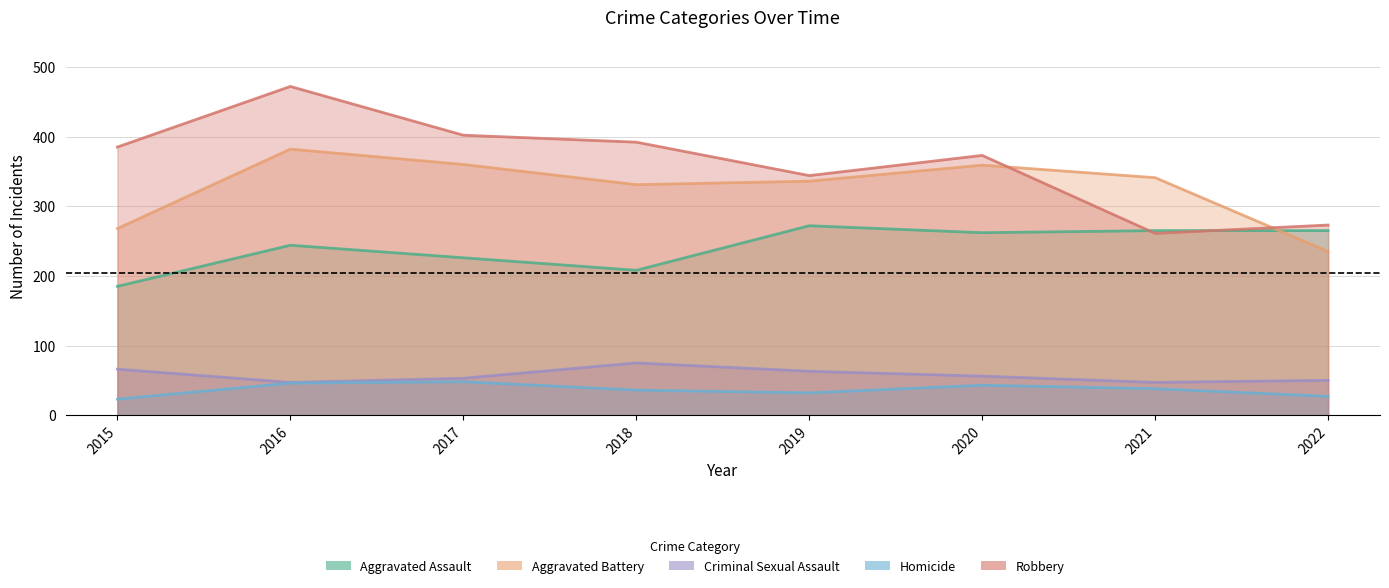

True or false: Homicide and Robbery cross at least once.

False